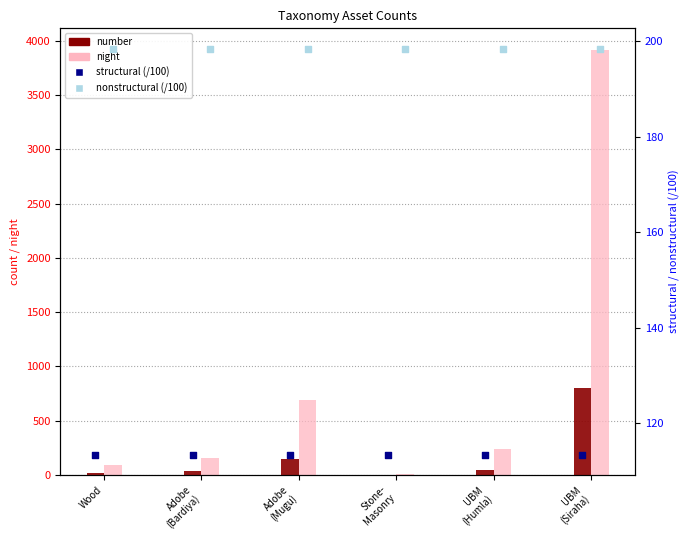

Which series reaches the maximum Y coordinate?

night